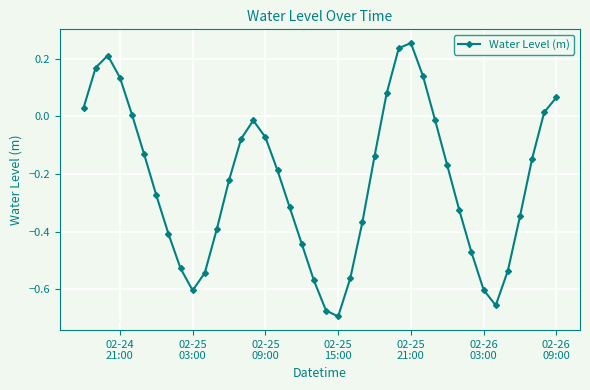

Count the number of values greater than 0.

11